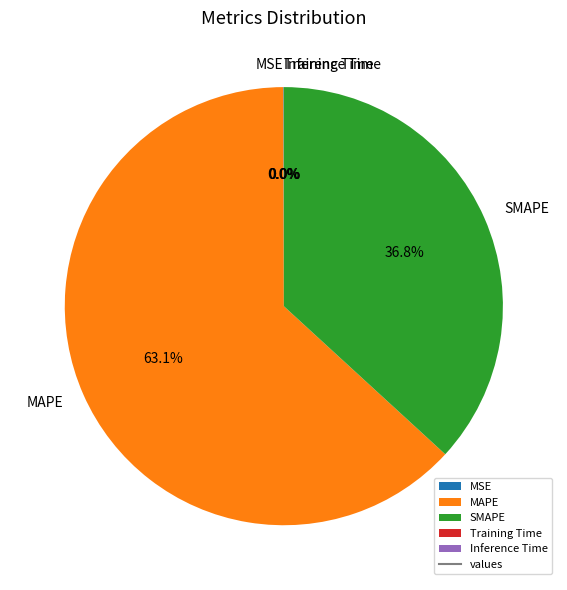

What is the largest slice in the pie chart?

MAPE